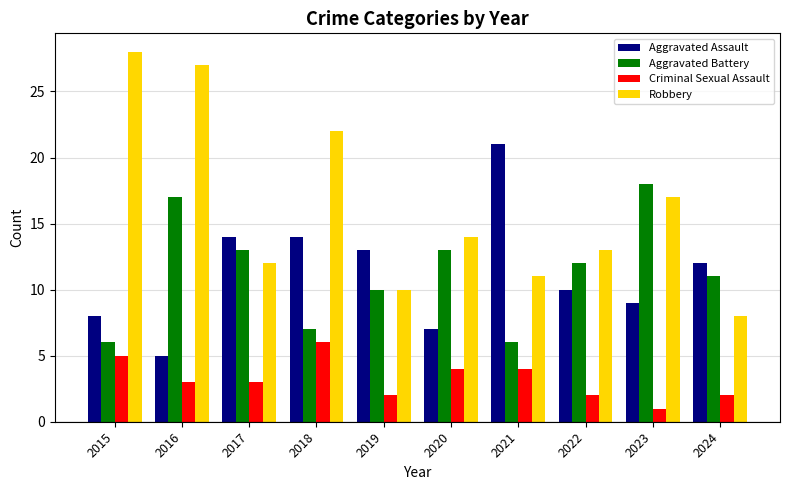

What is the value of the Criminal Sexual Assault bar at the 8th from the left?

2